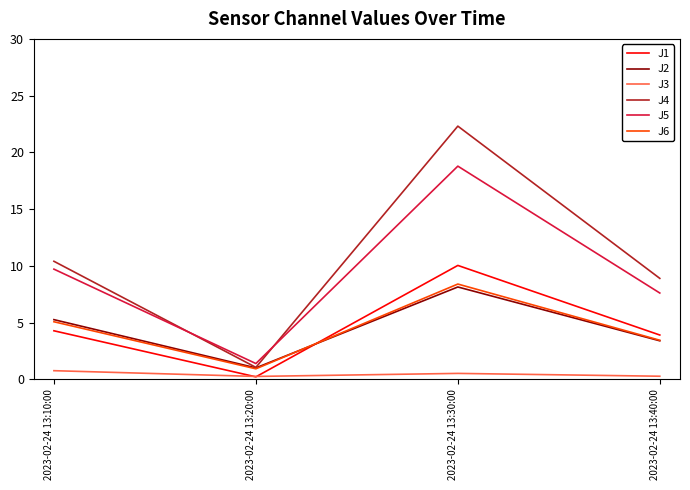

Which series has the largest total across all categories?

J4